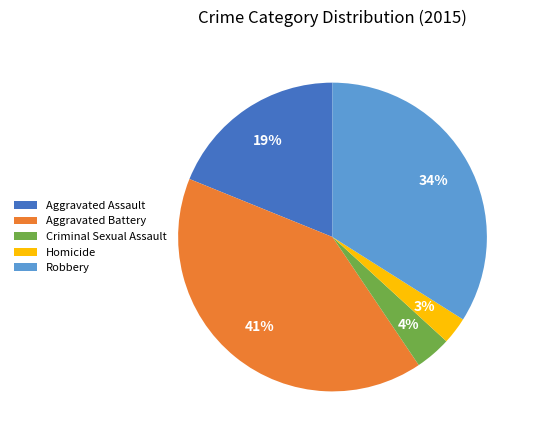

Is it true that Robbery is 34% of the pie?

True